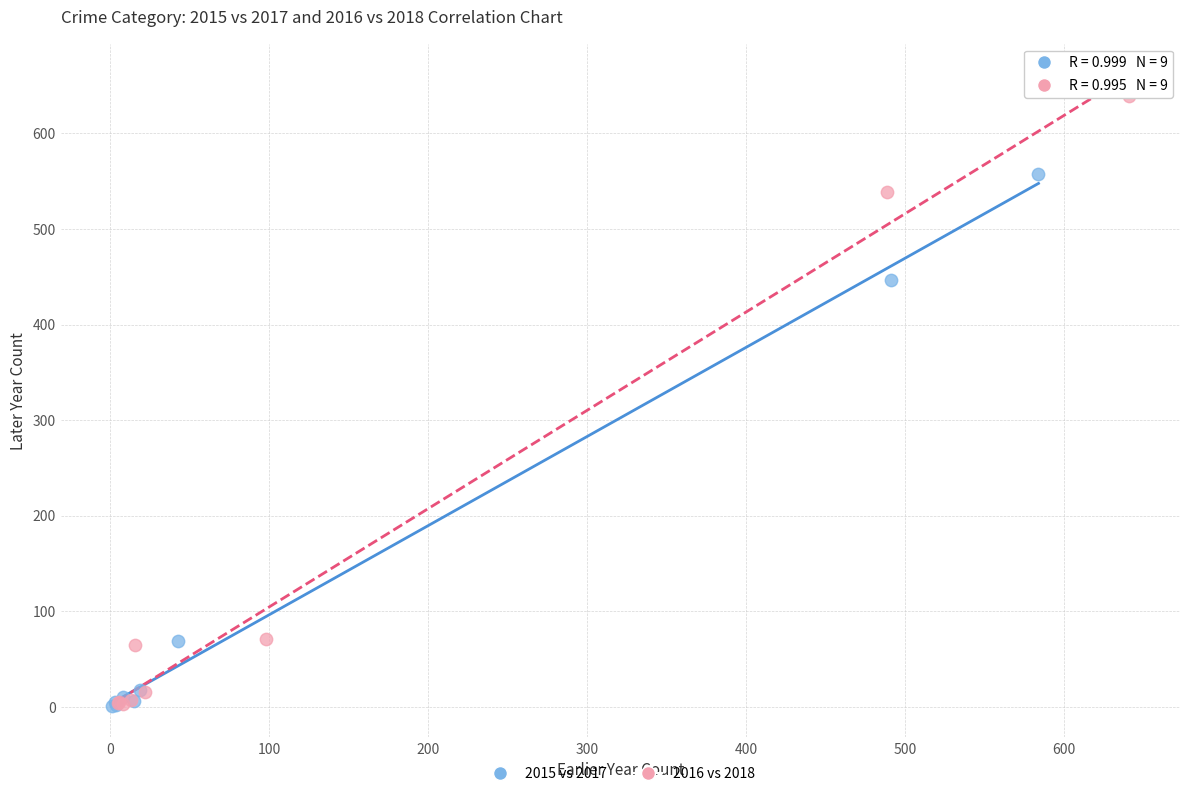

What are all the series names shown in the legend?

2015 vs 2017, 2016 vs 2018